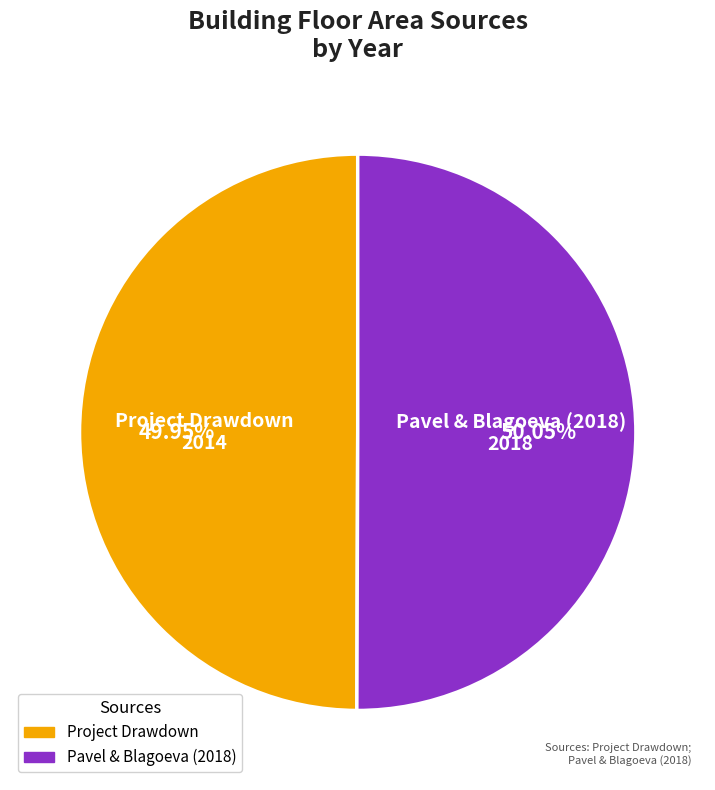

What is the total percentage of Pavel & Blagoeva (2018) and Project Drawdown?

100.0%